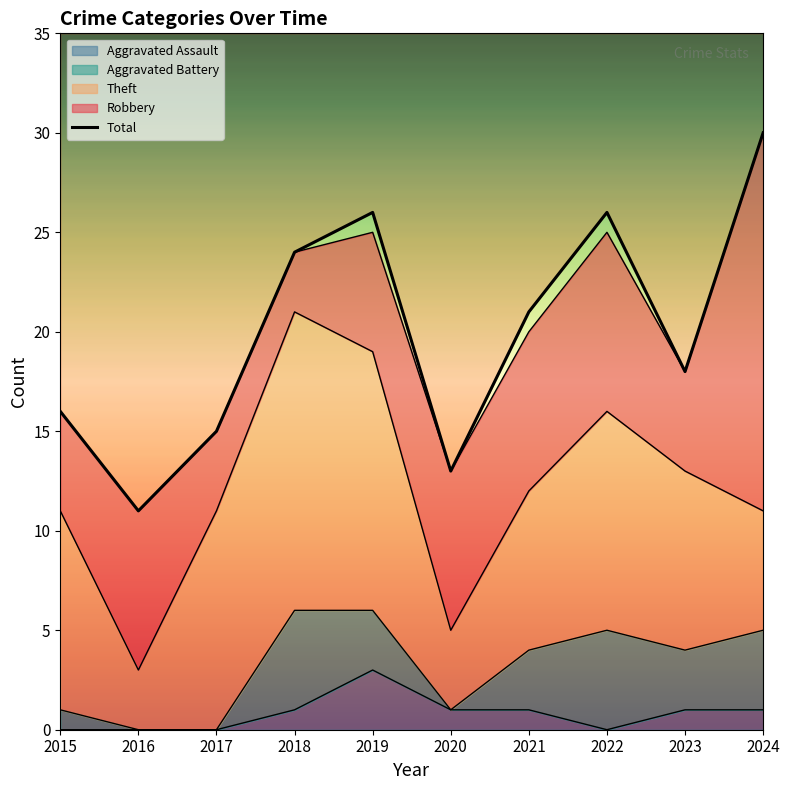

Does the chart display data point markers on the line(s)?

No